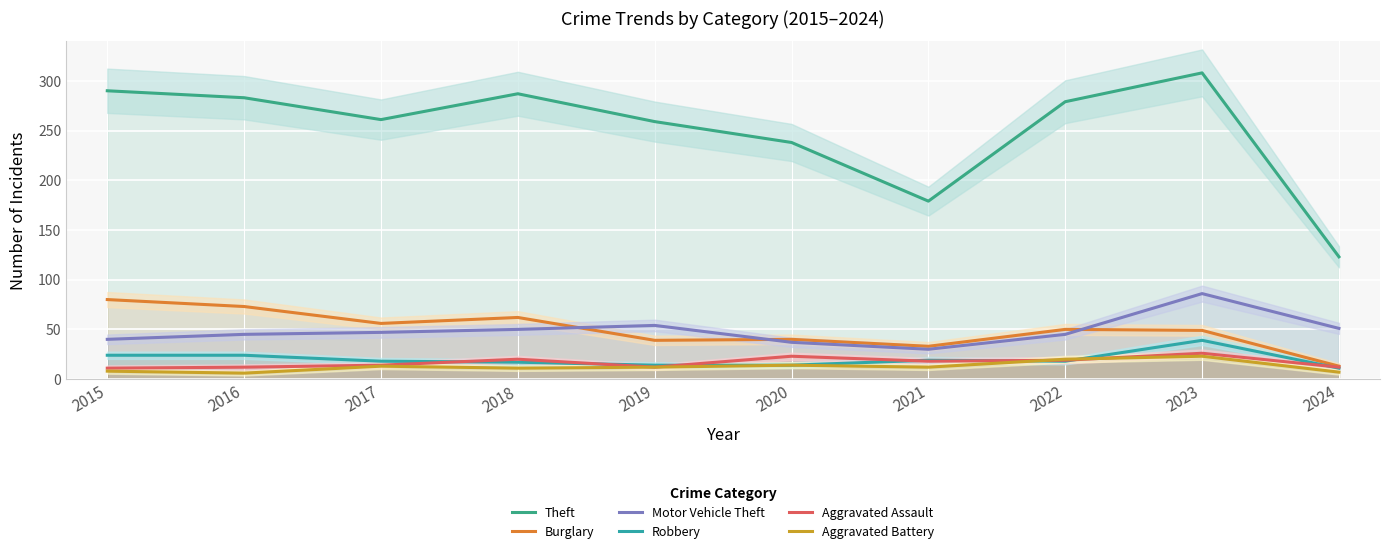

Reading left to right, extract all data points from this chart.

Theft: 2015=290	2016=283	2017=261	2018=287	2019=259	2020=238	2021=179	2022=279	2023=308	2024=123
Burglary: 2015=80	2016=73	2017=56	2018=62	2019=39	2020=40	2021=33	2022=50	2023=49	2024=13
Motor Vehicle Theft: 2015=40	2016=45	2017=47	2018=50	2019=54	2020=37	2021=30	2022=45	2023=86	2024=51
Robbery: 2015=24	2016=24	2017=18	2018=17	2019=14	2020=14	2021=19	2022=18	2023=39	2024=11
Aggravated Assault: 2015=11	2016=12	2017=14	2018=20	2019=12	2020=23	2021=18	2022=19	2023=26	2024=12
Aggravated Battery: 2015=8	2016=6	2017=13	2018=11	2019=12	2020=14	2021=12	2022=20	2023=23	2024=7